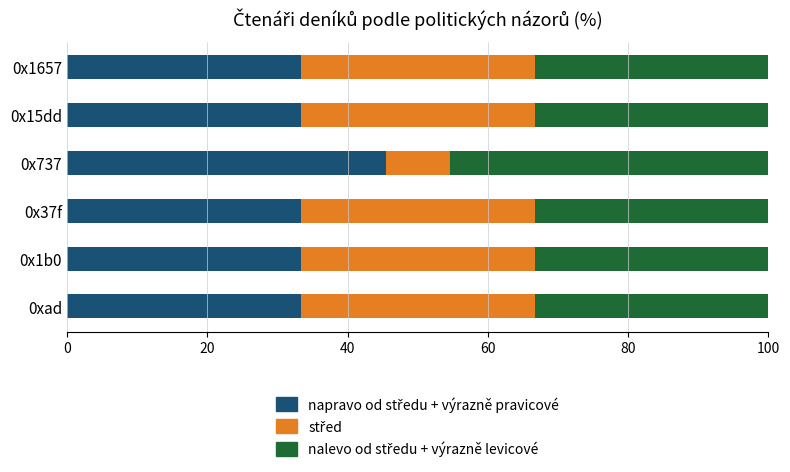

What is the total value across all series at 0x15dd?

100.0